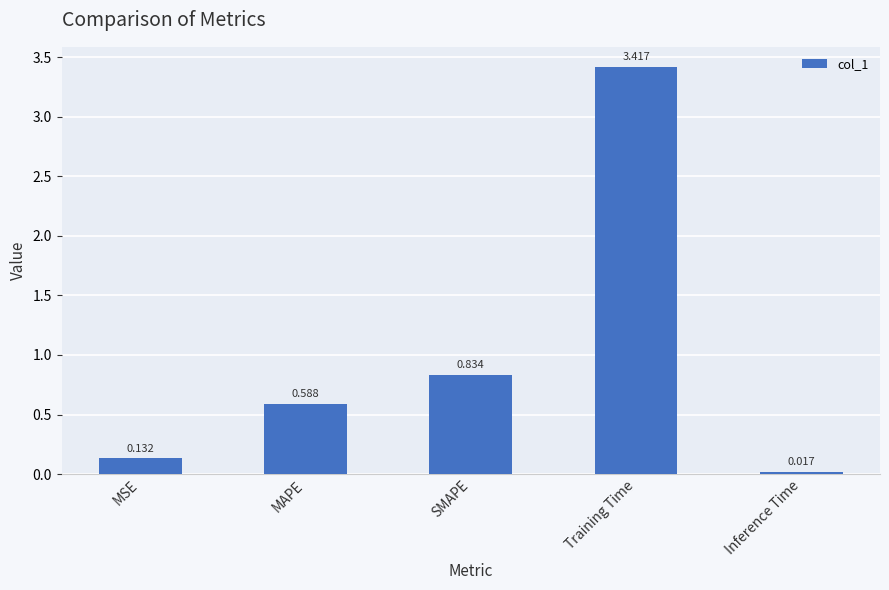

What position from the left is Training Time?

4